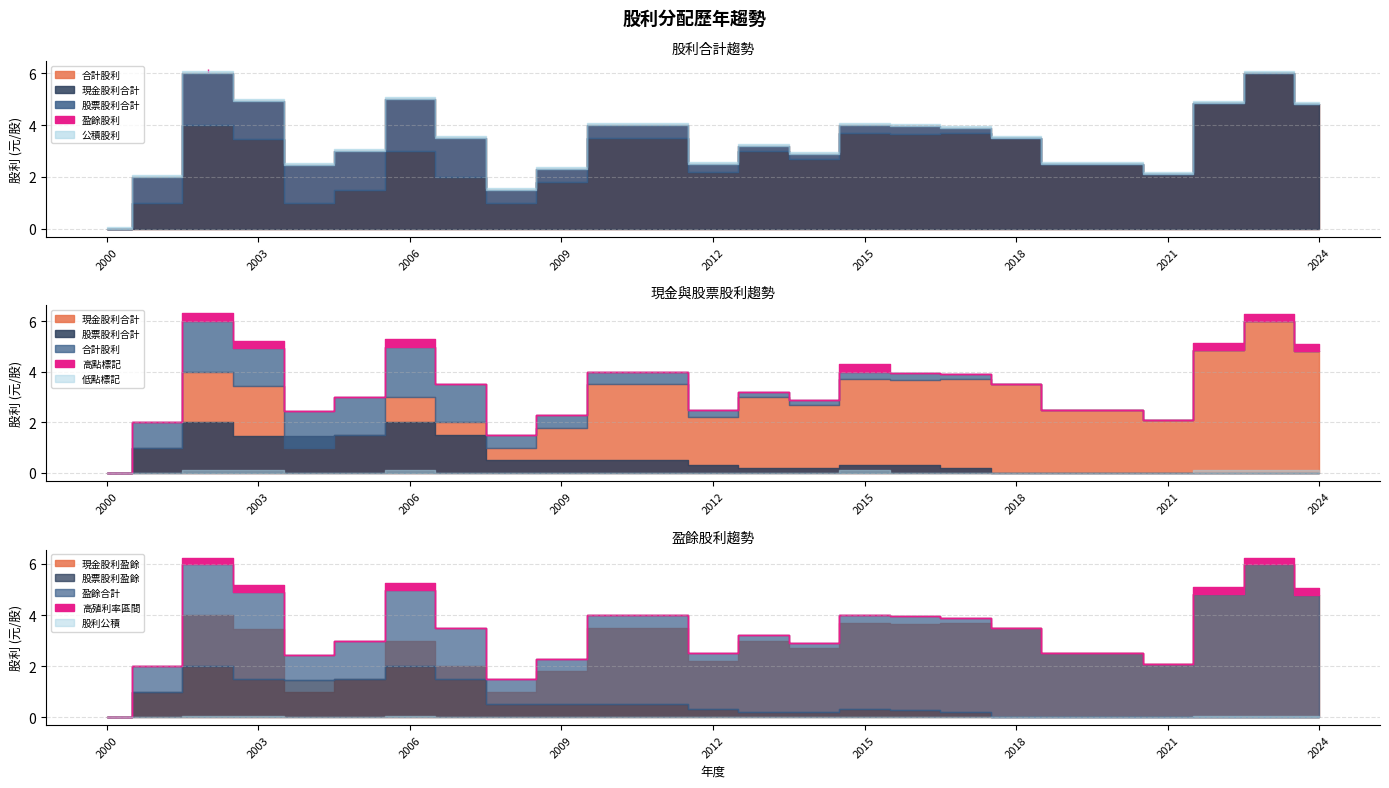

Does the chart display data point markers on the line(s)?

No